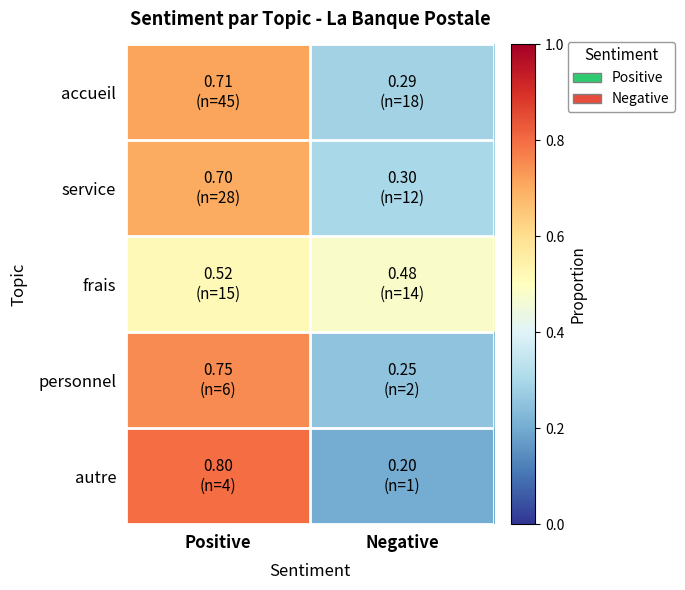

At which category is the sum across all series the highest?

Positive